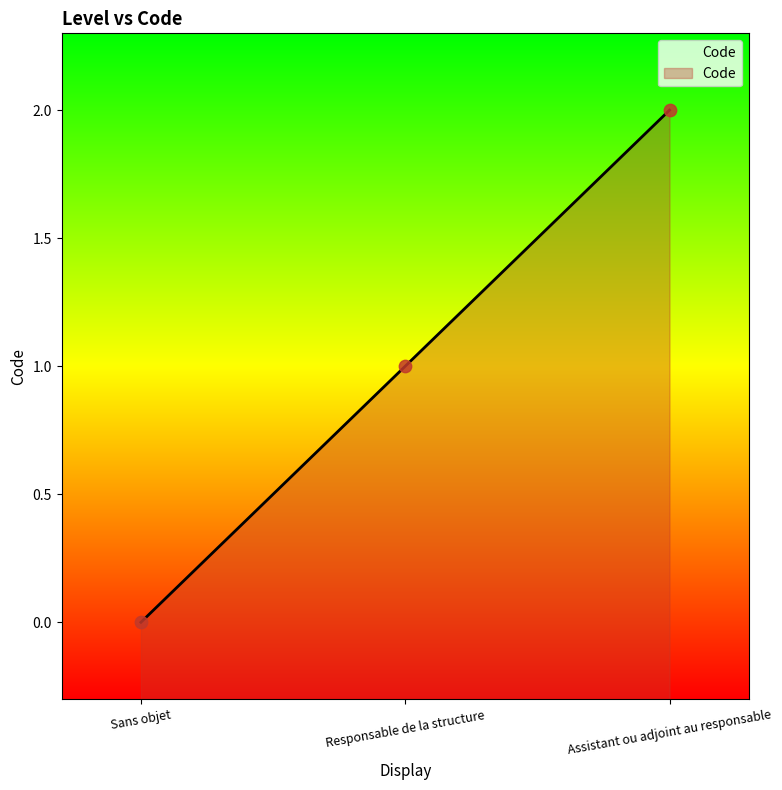

What is the change in value from Sans objet to Assistant ou adjoint au responsable?

+2